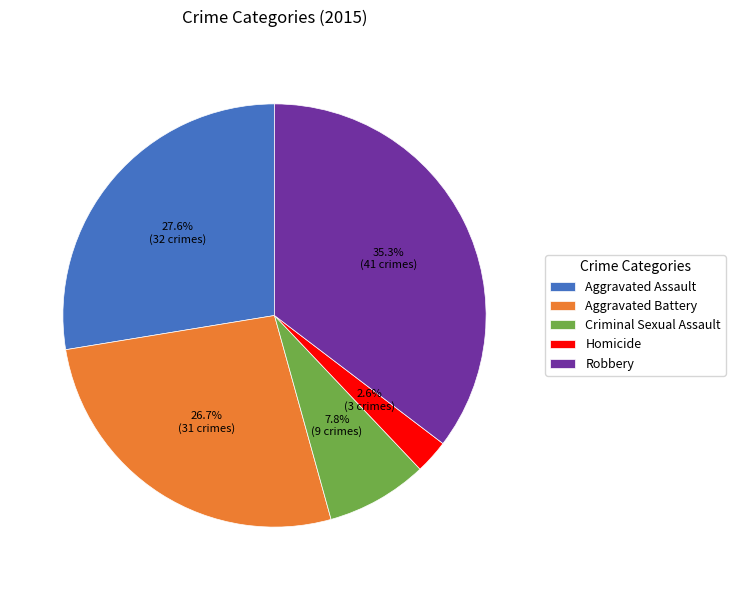

Rank the categories by value from highest to lowest.

Robbery, Aggravated Assault, Aggravated Battery, Criminal Sexual Assault, Homicide